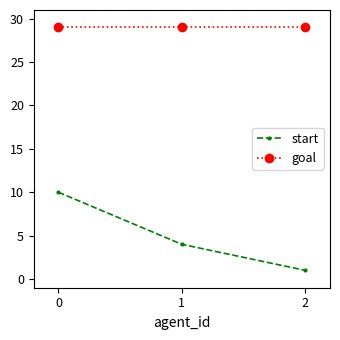

Which category has the lowest value in the start series?

2